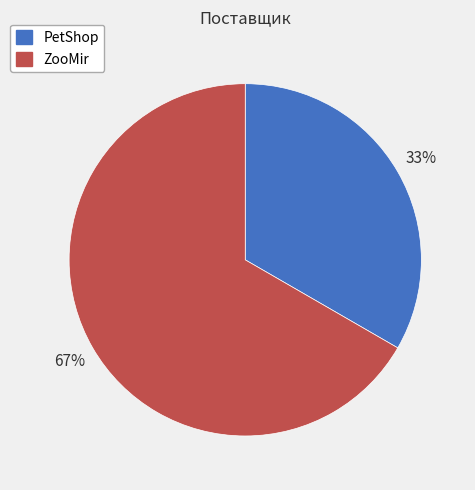

Count the number of slices in the pie.

2